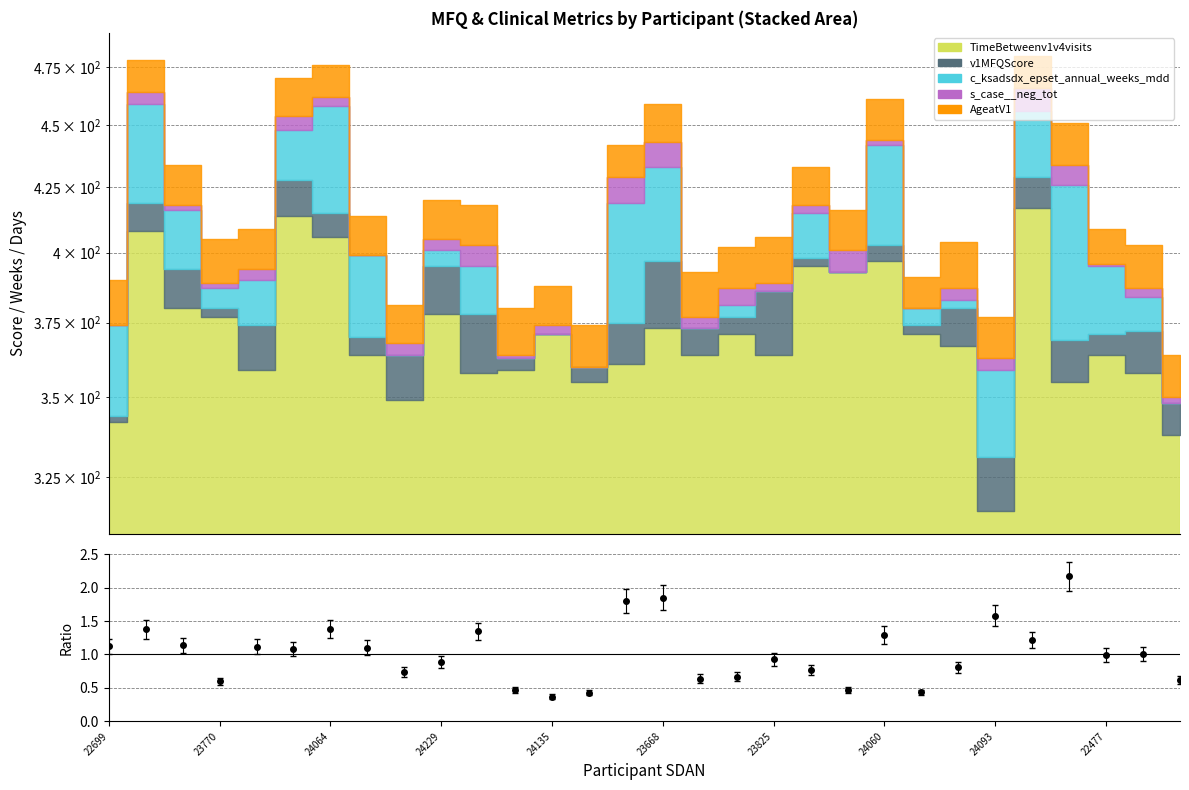

Does the chart display data point markers on the line(s)?

No